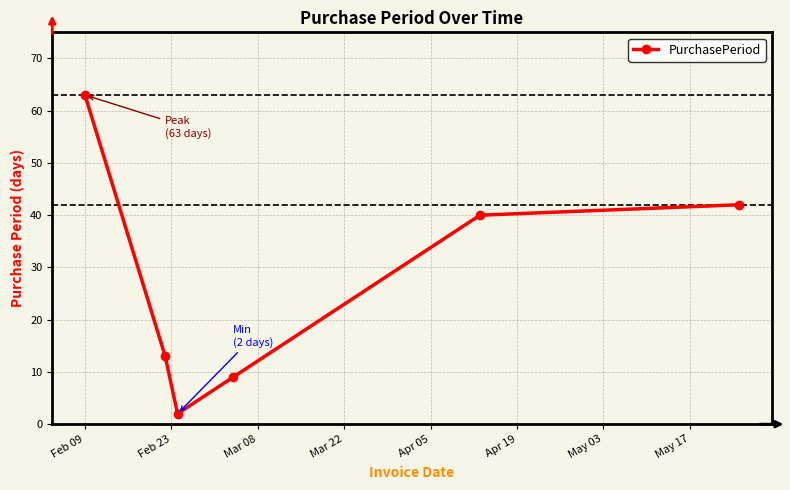

What is the sum of all values?

169